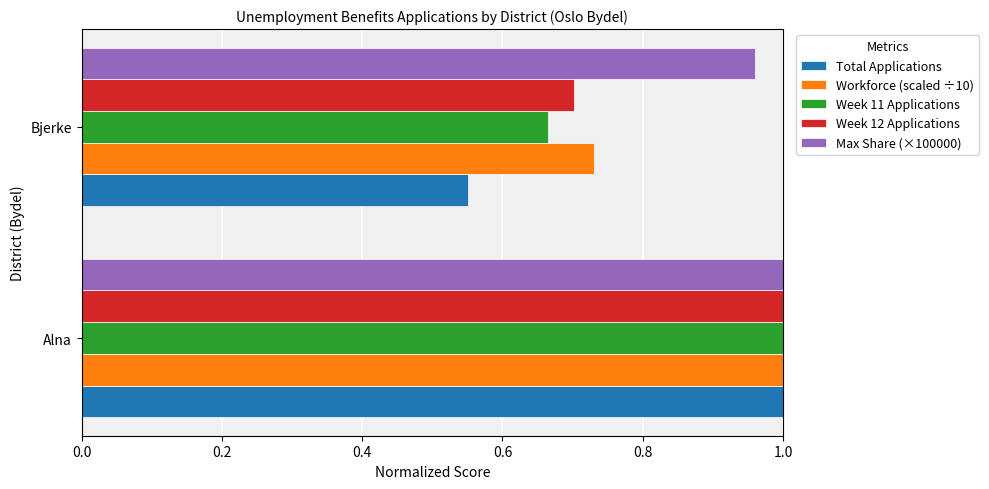

True or false: Week 12 Applications has a value of 1.2 at Bjerke.

False